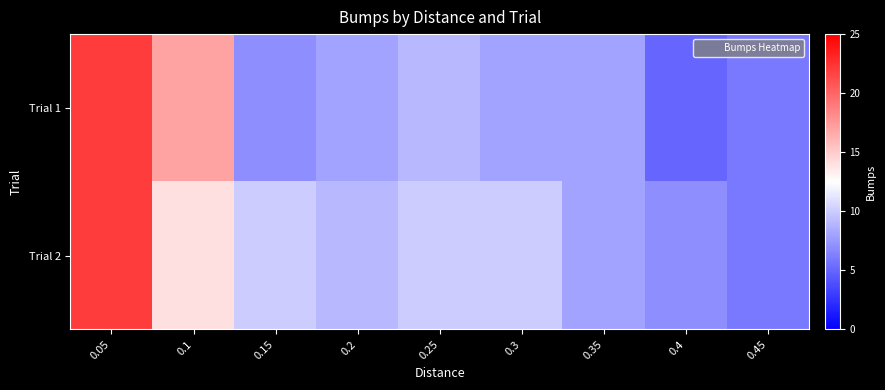

What is the total value across all series at 0.05?

44